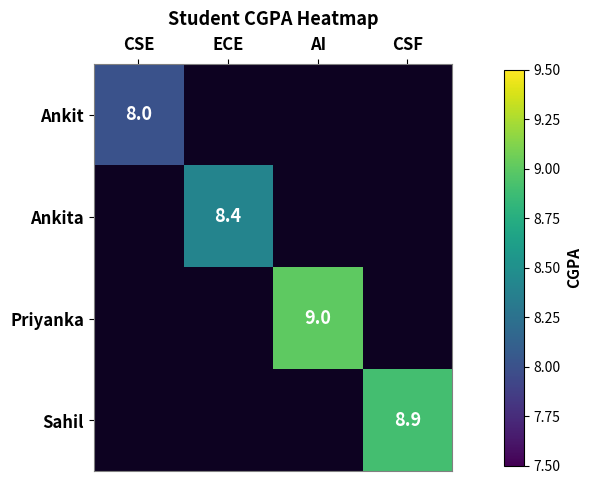

Which category has the highest value across all series?

AI